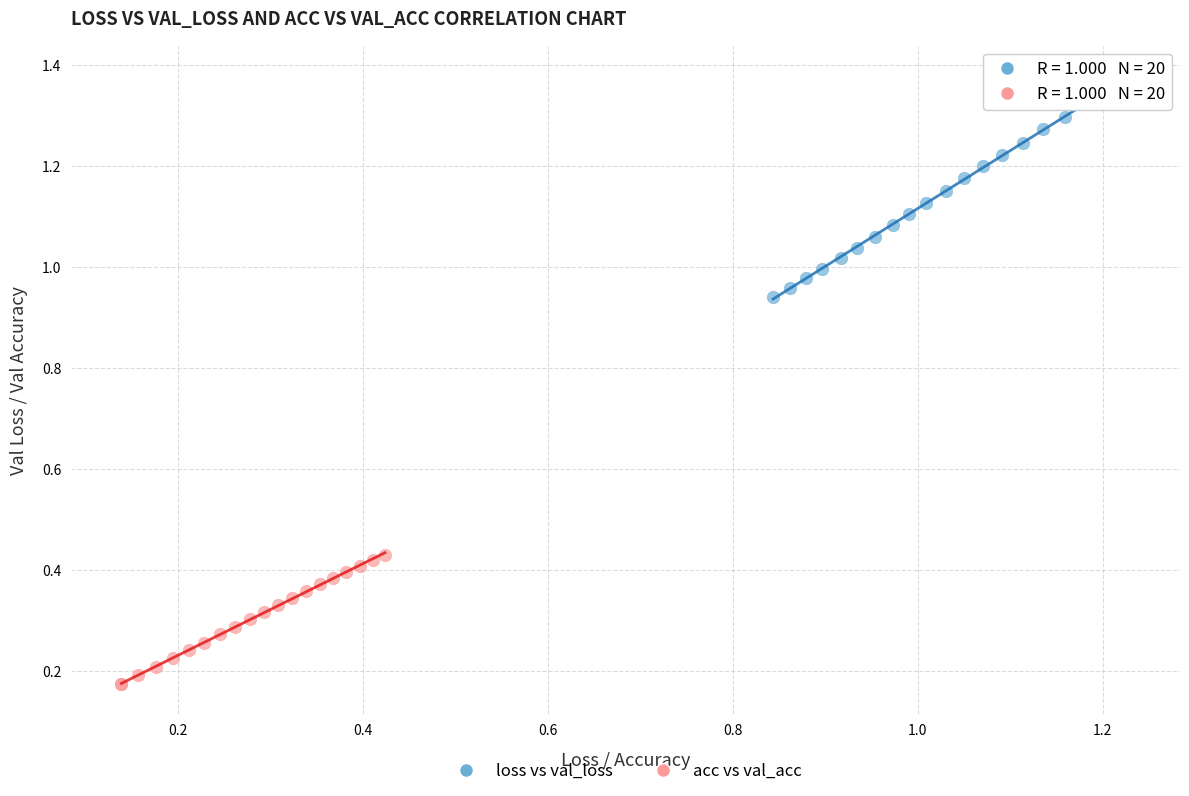

Which series has the largest Y range (max minus min)?

loss vs val_loss